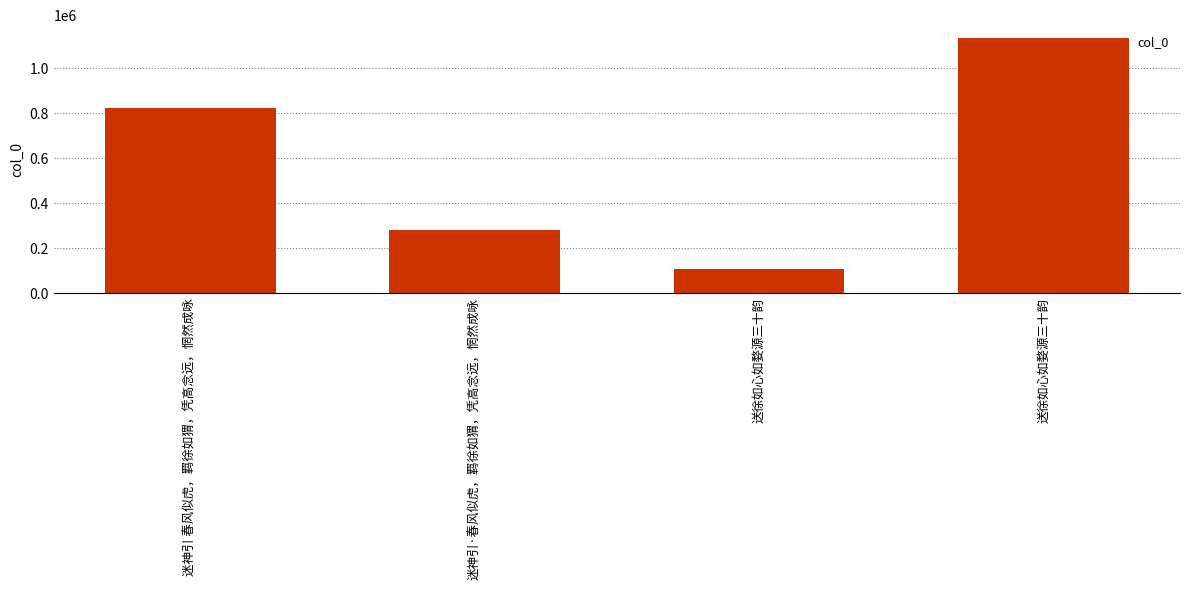

How many data points are less than 822527?

2